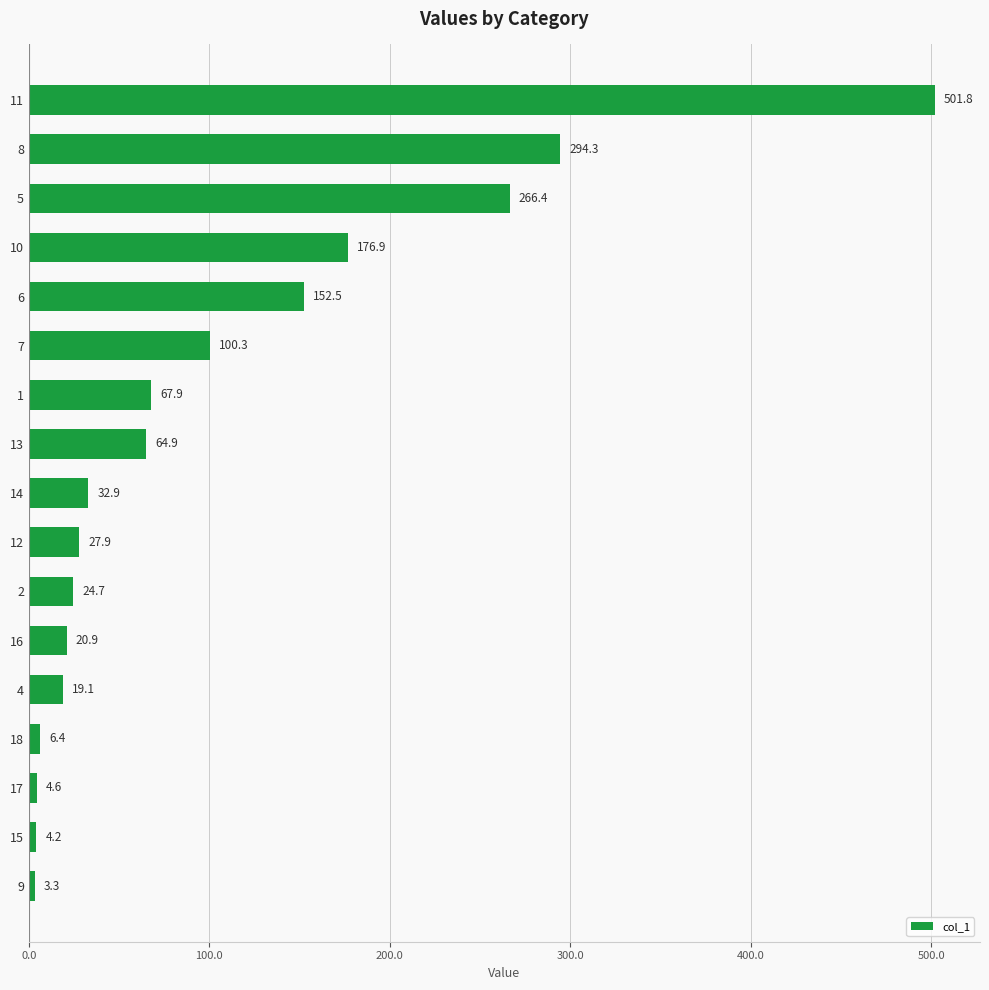

Reading top to bottom, extract all data points from this chart.

501.8	294.3	266.4	176.9	152.5	100.3	67.9	64.9	32.9	27.9	24.7	20.9	19.1	6.4	4.6	4.2	3.3